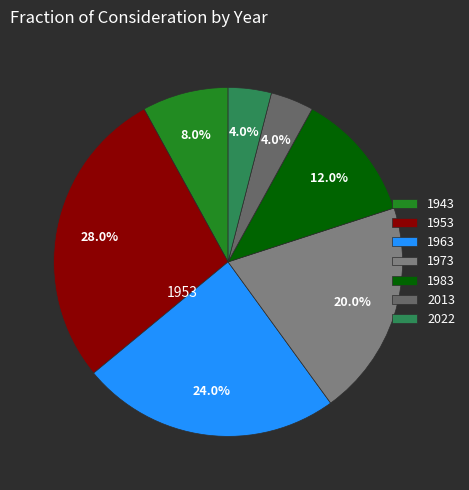

How many slices are in this pie chart?

7